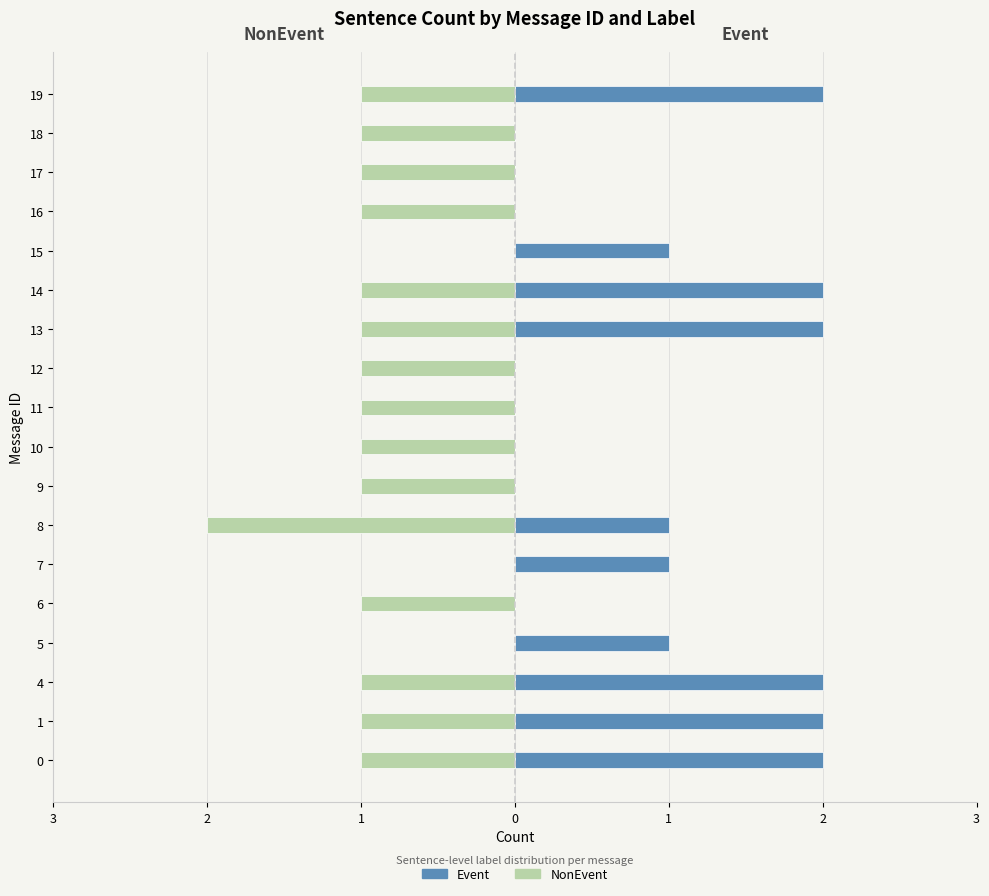

What is the sum of all NonEvent values?

-16